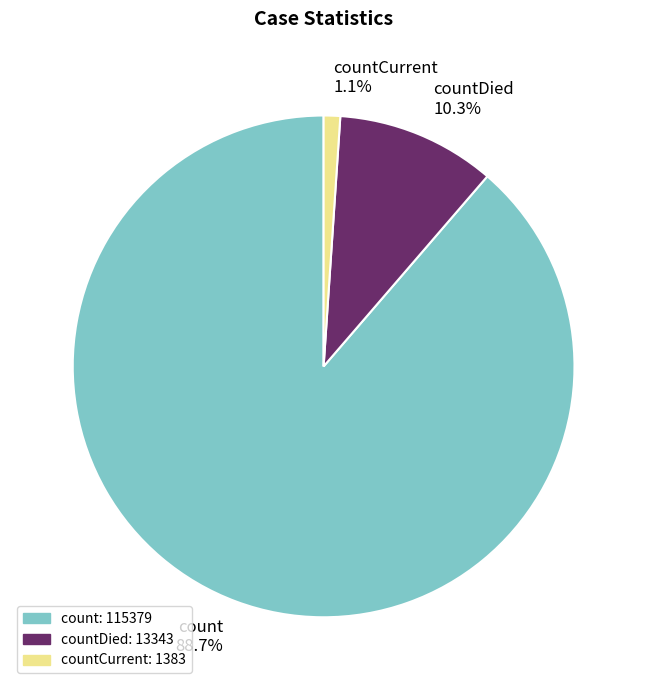

Combined, what portion of the pie is countDied 10.3% and count 88.7%?

98.9%